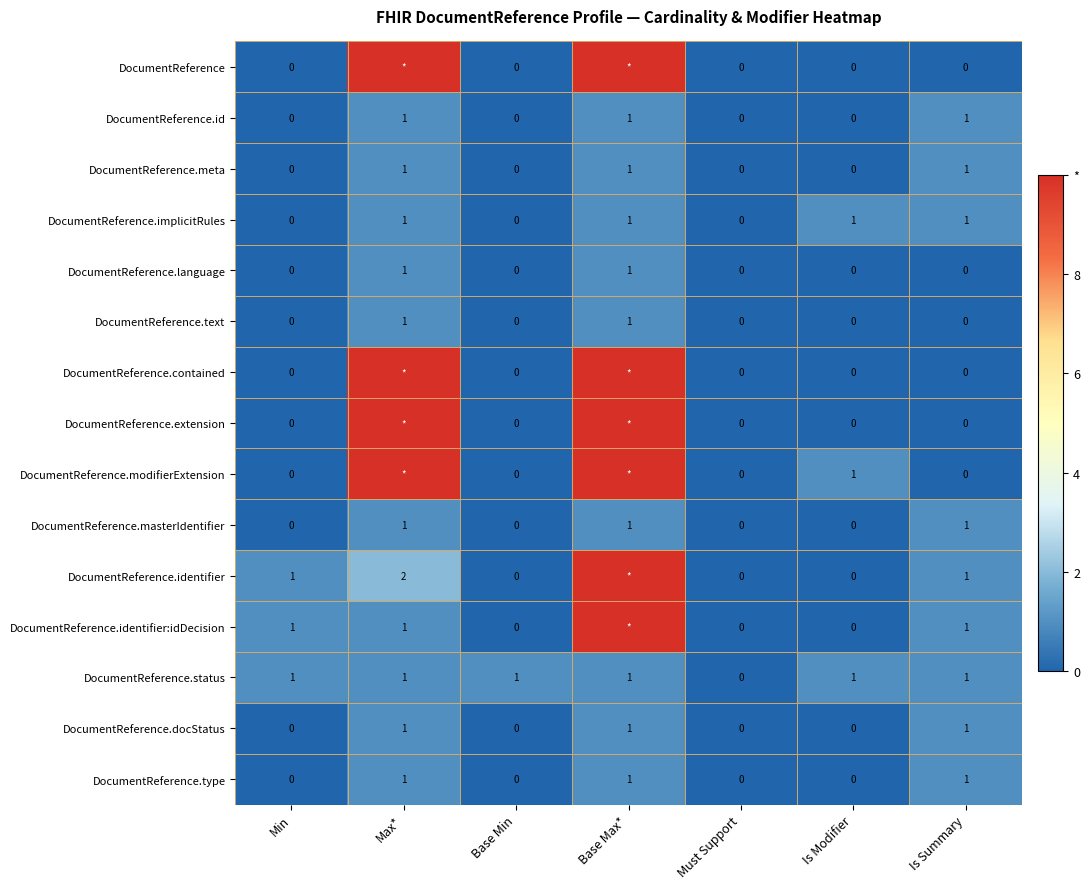

What is the sum of all DocumentReference.meta values?

3